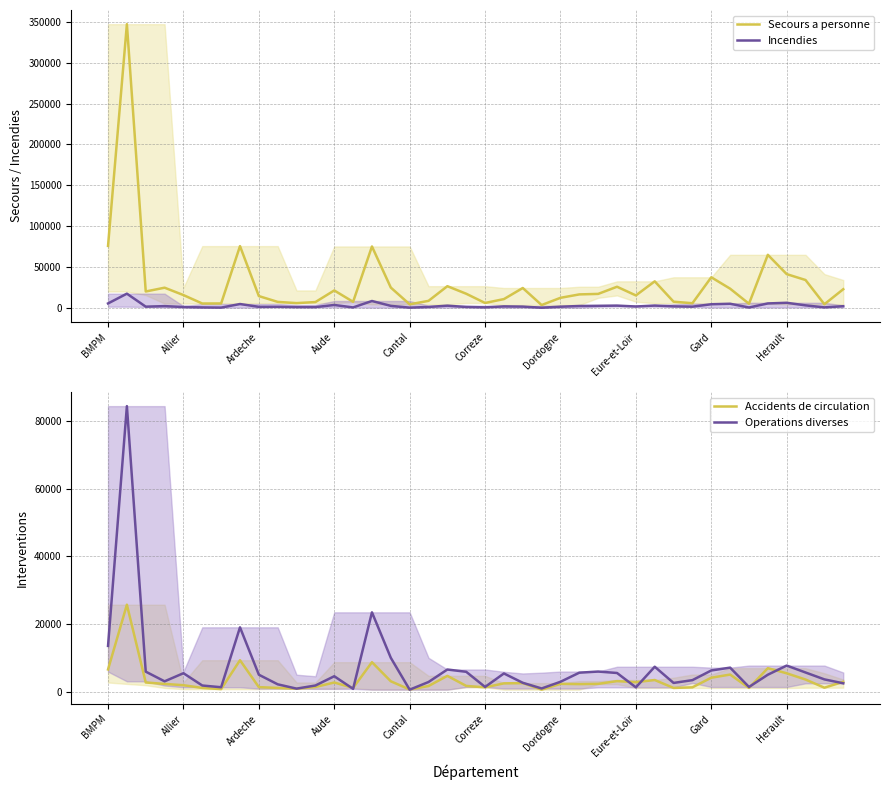

Between 32 and 15, which is larger?

32